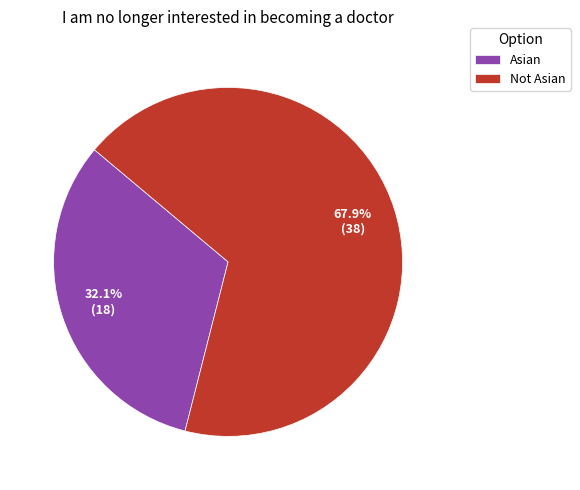

Which has a higher value, Not Asian or Asian?

Not Asian